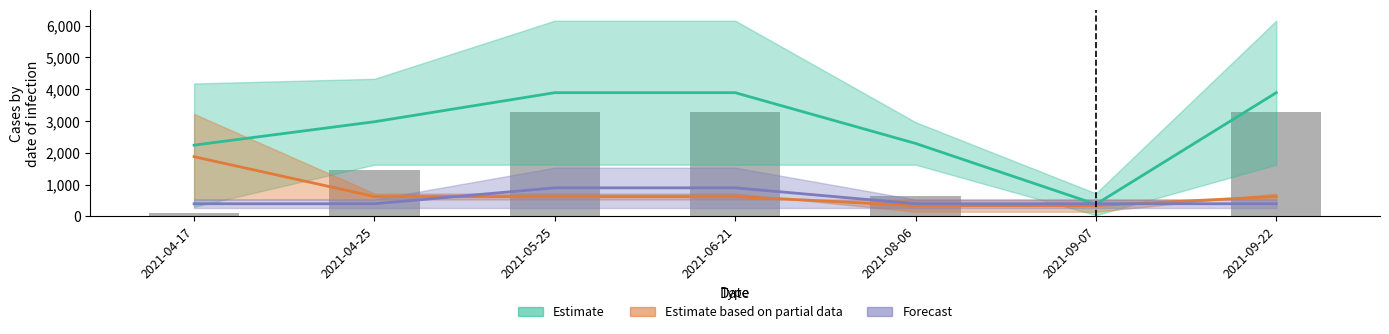

What is the change in value from 2021-05-25 to 2021-08-06?

-2617.8